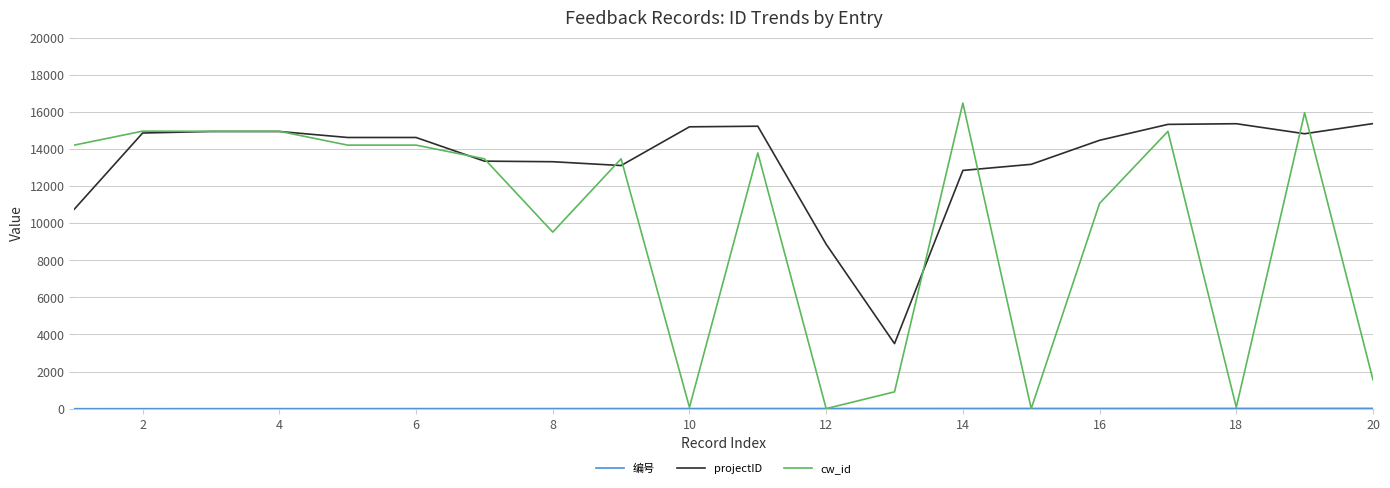

Which series has the largest range (max minus min)?

cw_id